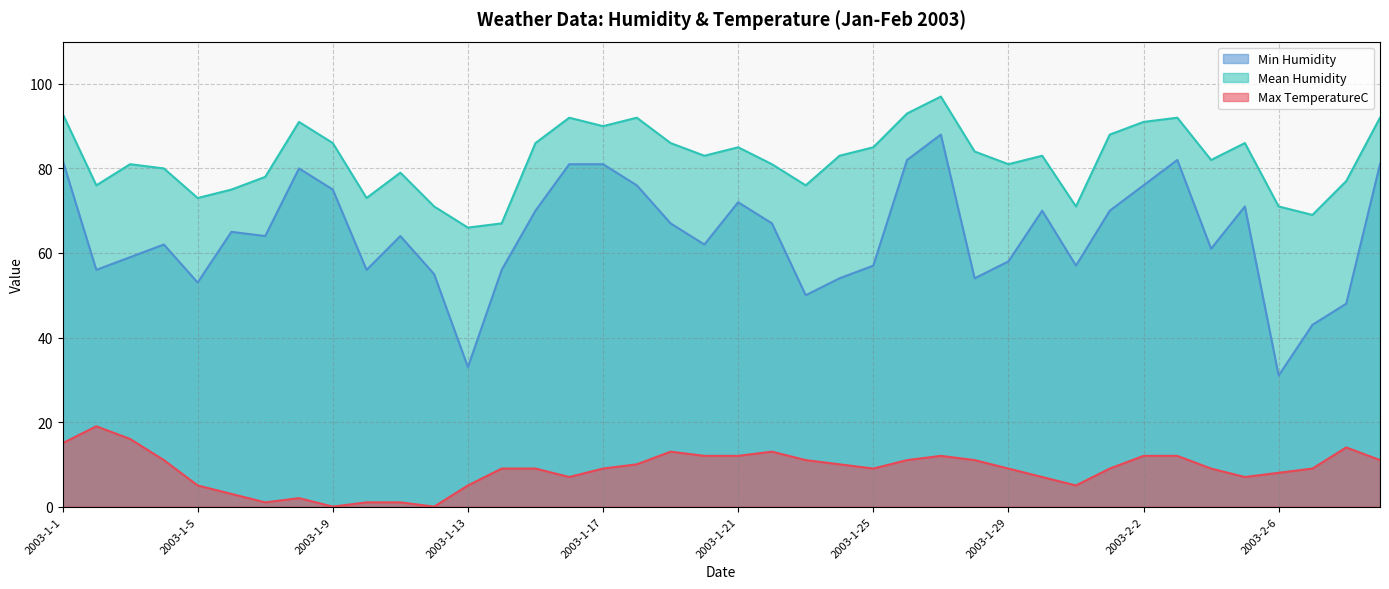

True or false: Mean Humidity and Max TemperatureC cross at least once.

False